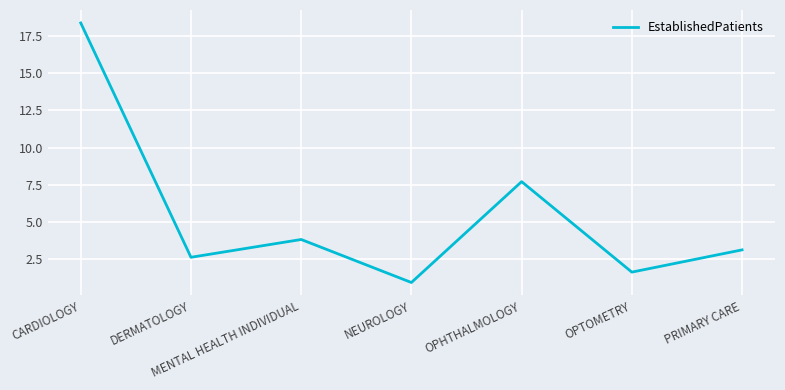

What is the ratio of the value at PRIMARY CARE to the value at OPTOMETRY?

1.9